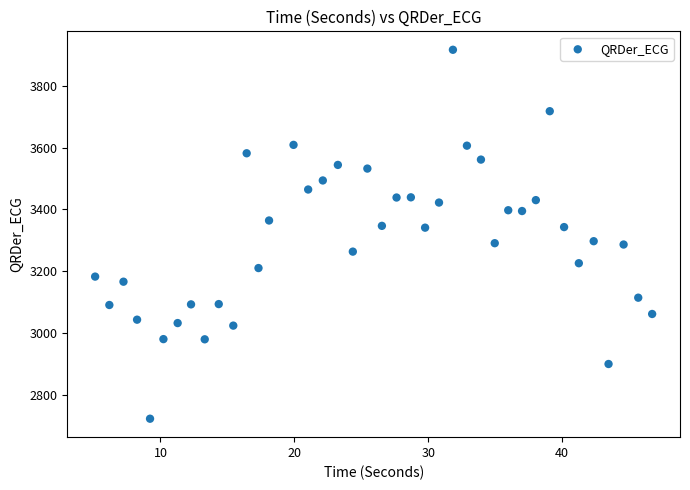

What is the range of Y values (max minus min)?

1192.7